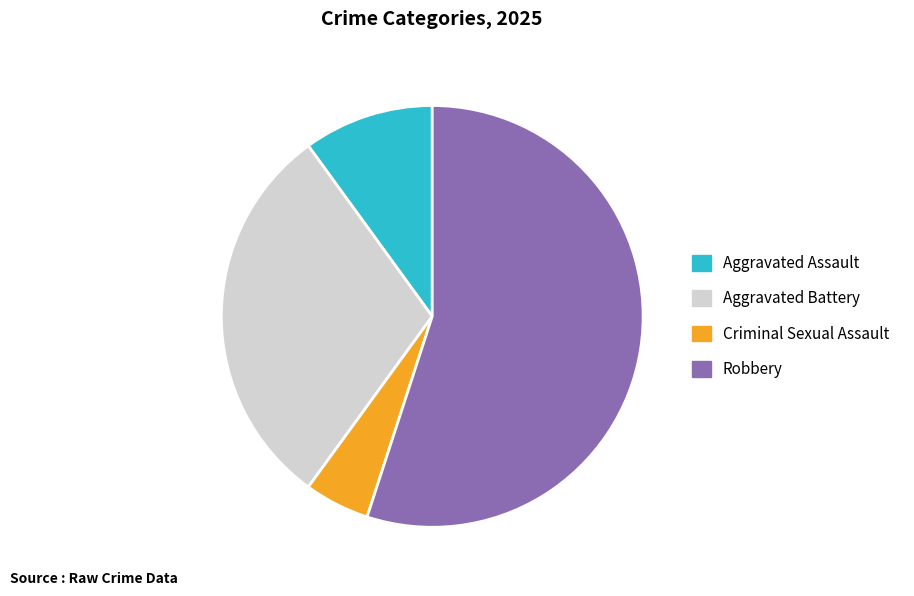

Which category accounts for the majority?

Robbery